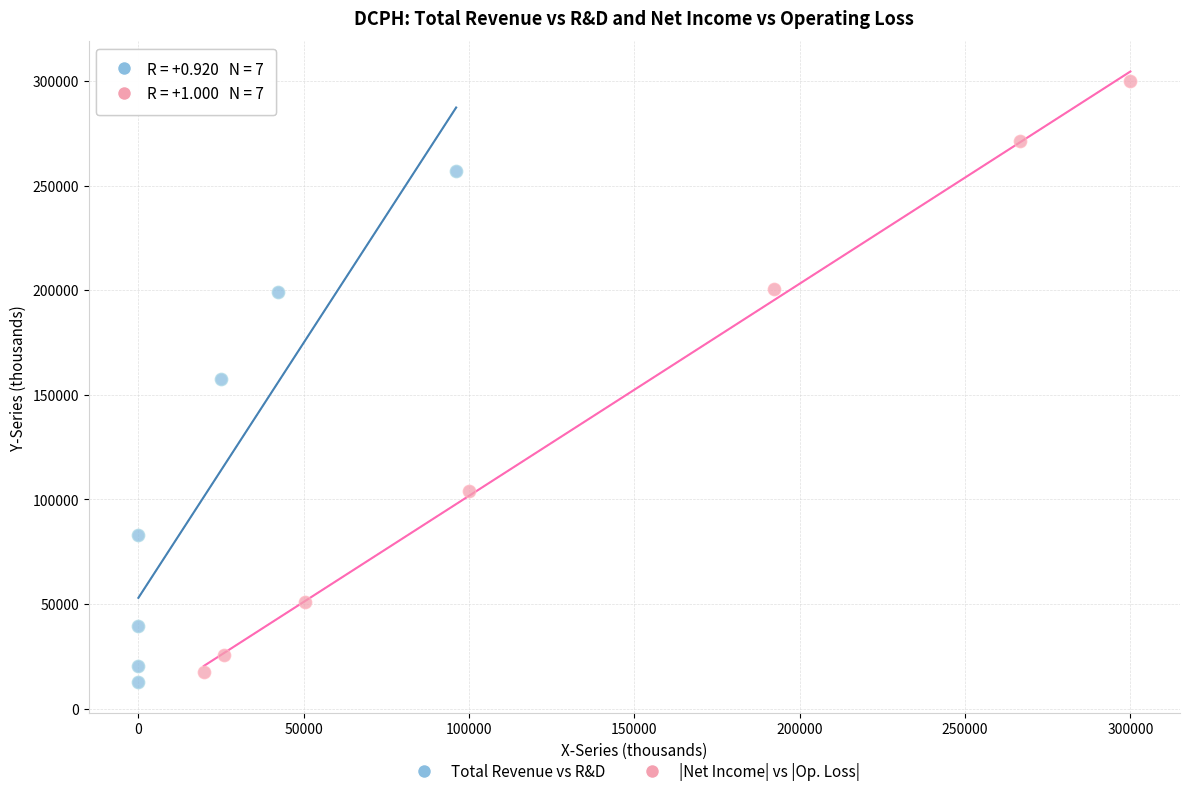

What are all the series names shown in the legend?

Total Revenue vs R&D, |Net Income| vs |Op. Loss|